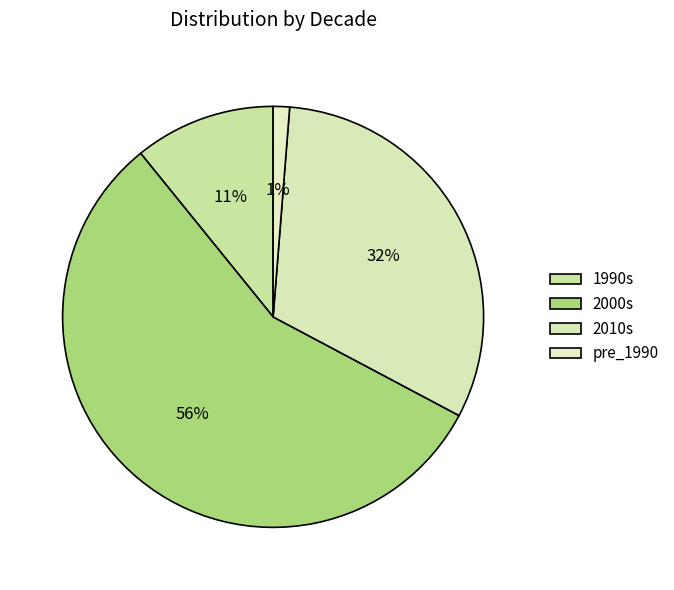

True or false: 2000s accounts for 69% of the total.

False